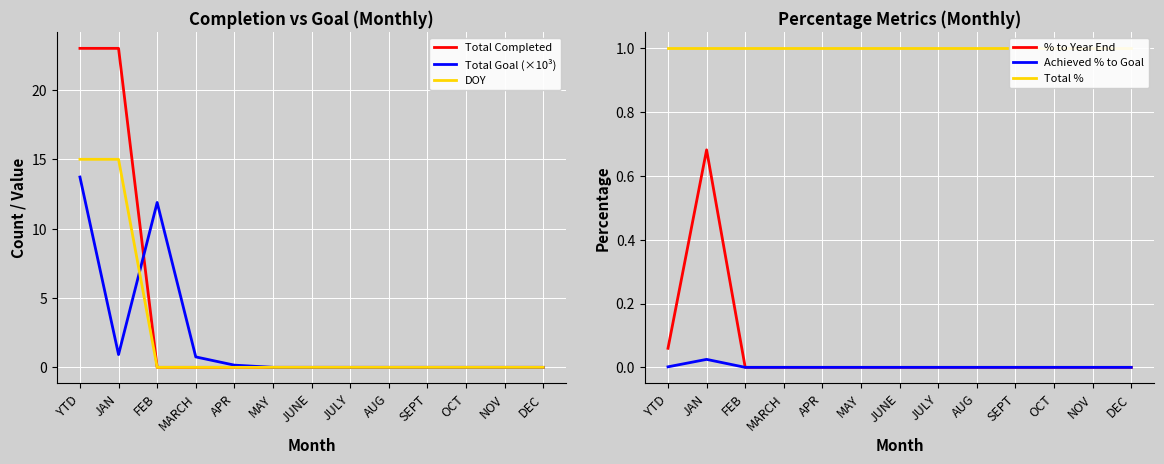

At how many categories does at least one series exceed 13?

2